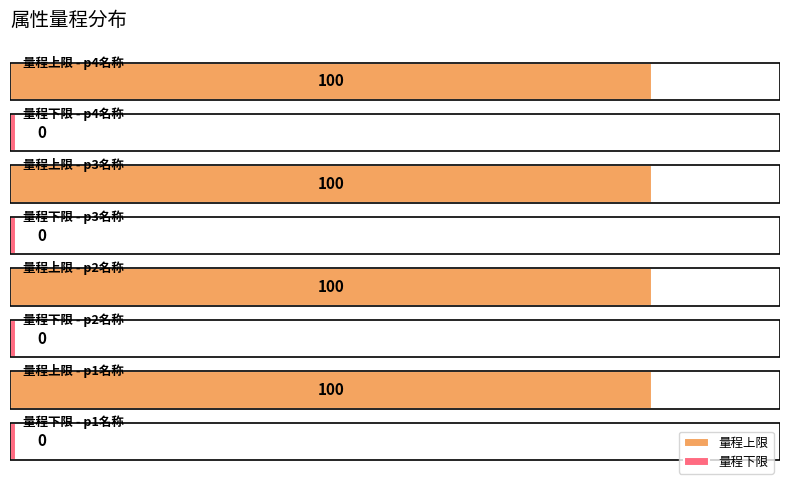

Which series has the largest total across all categories?

量程上限